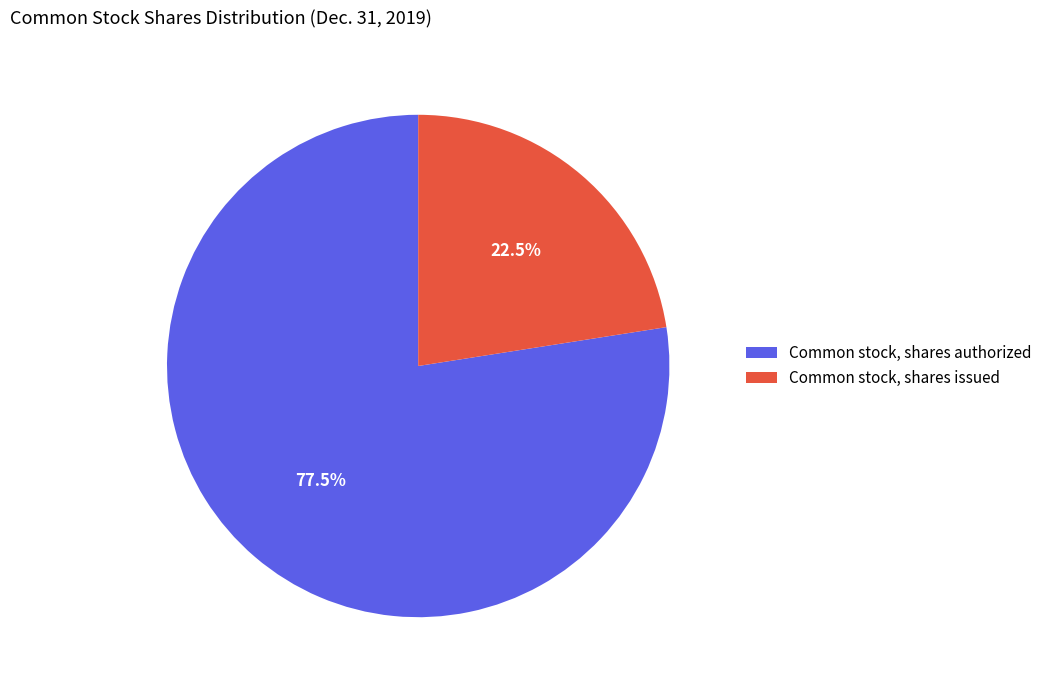

Rank the categories by value from highest to lowest.

Common stock, shares authorized, Common stock, shares issued